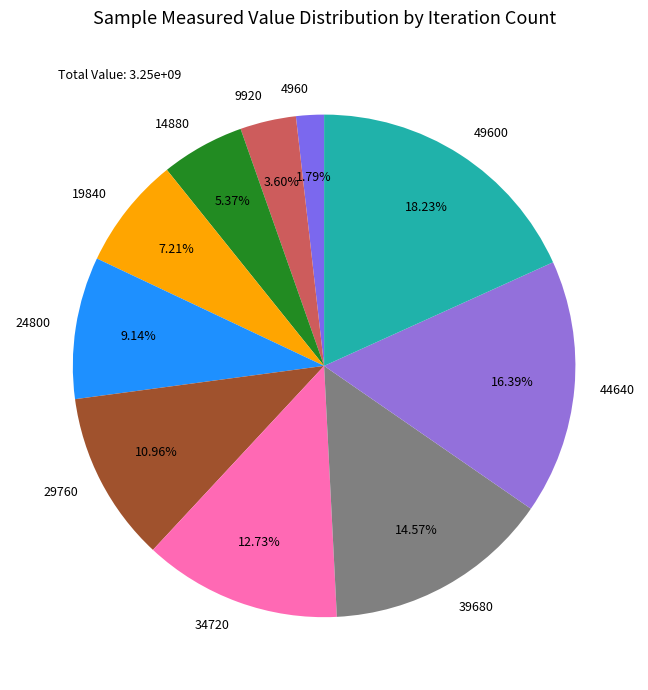

Does any single category account for the majority?

No